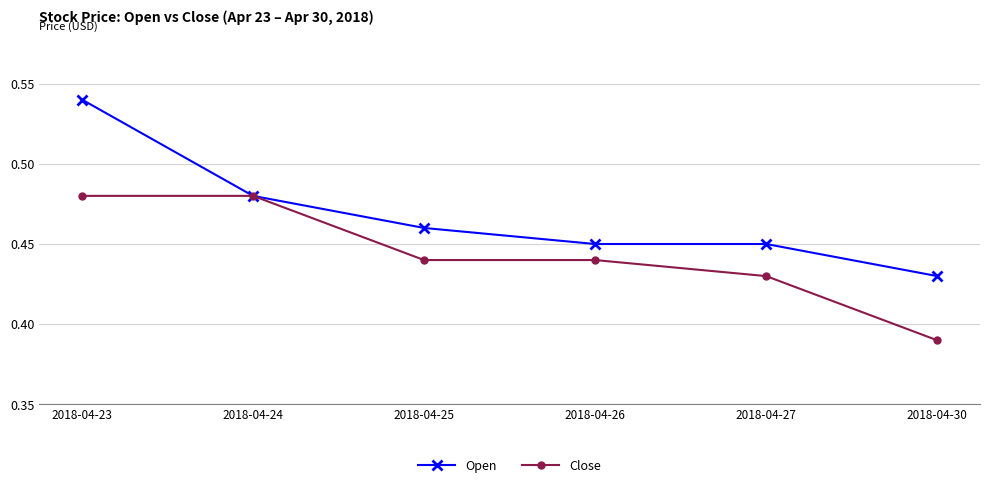

At which label does Open reach its peak?

2018-04-23